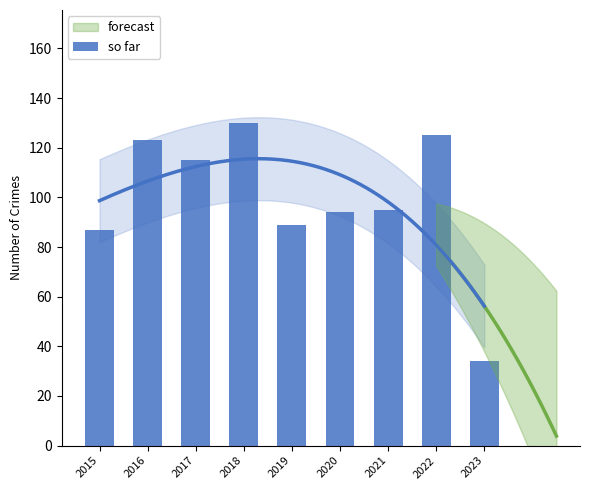

What is the difference between the maximum and second lowest values?

43